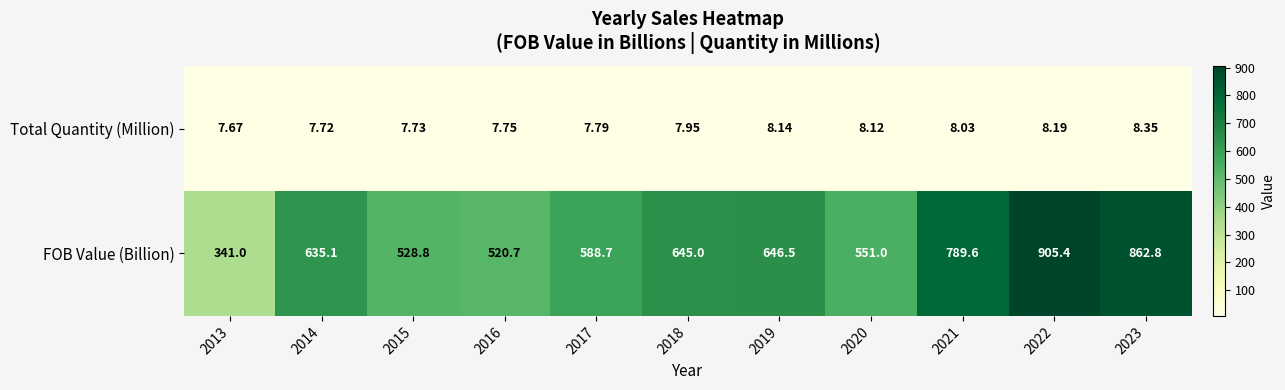

Which series changed the most between 2017 and 2023?

FOB Value (Billion)